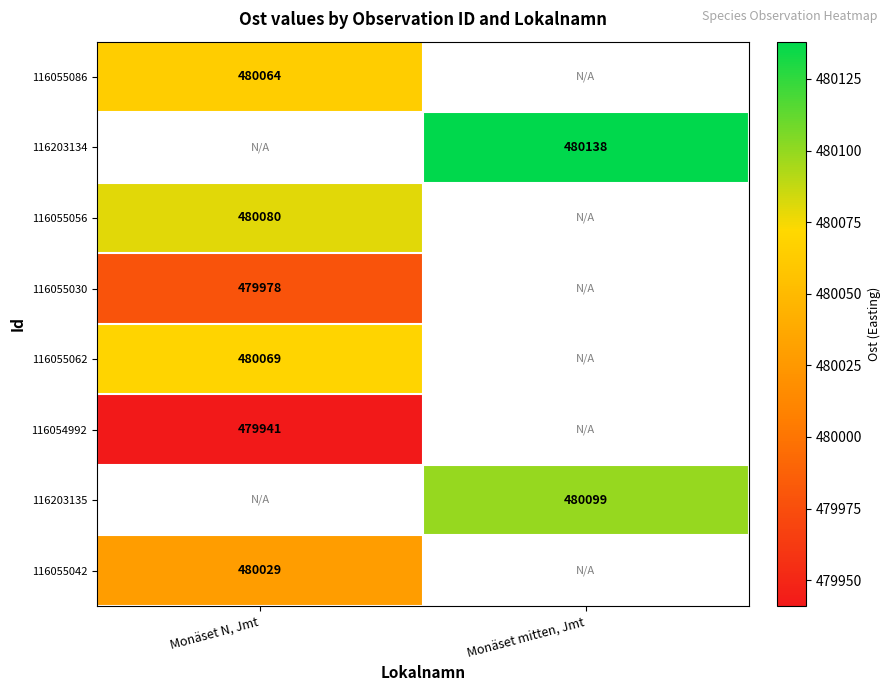

The 116203135 series shows 480099 at Monäset mitten, Jmt. True or false?

True